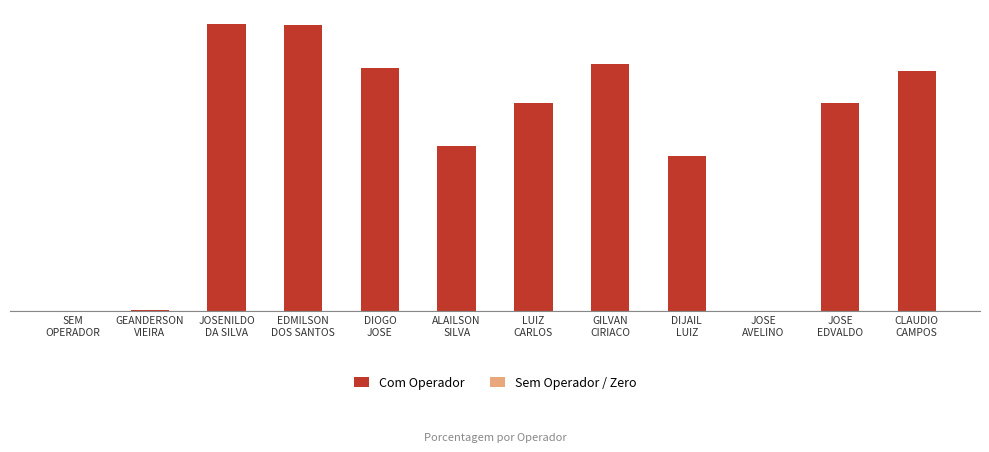

What is the difference between the maximum and second lowest values?

0.1